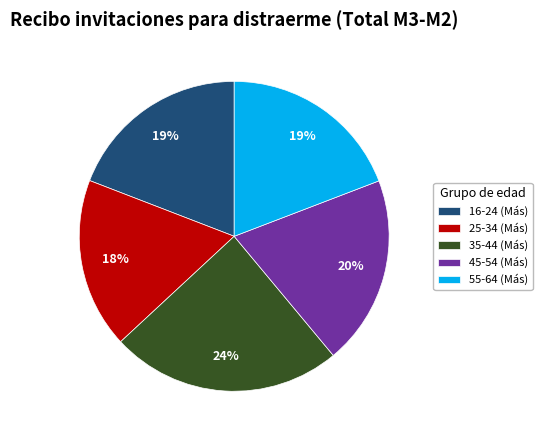

Combined, do 16-24 and 25-34 account for over 50%?

No